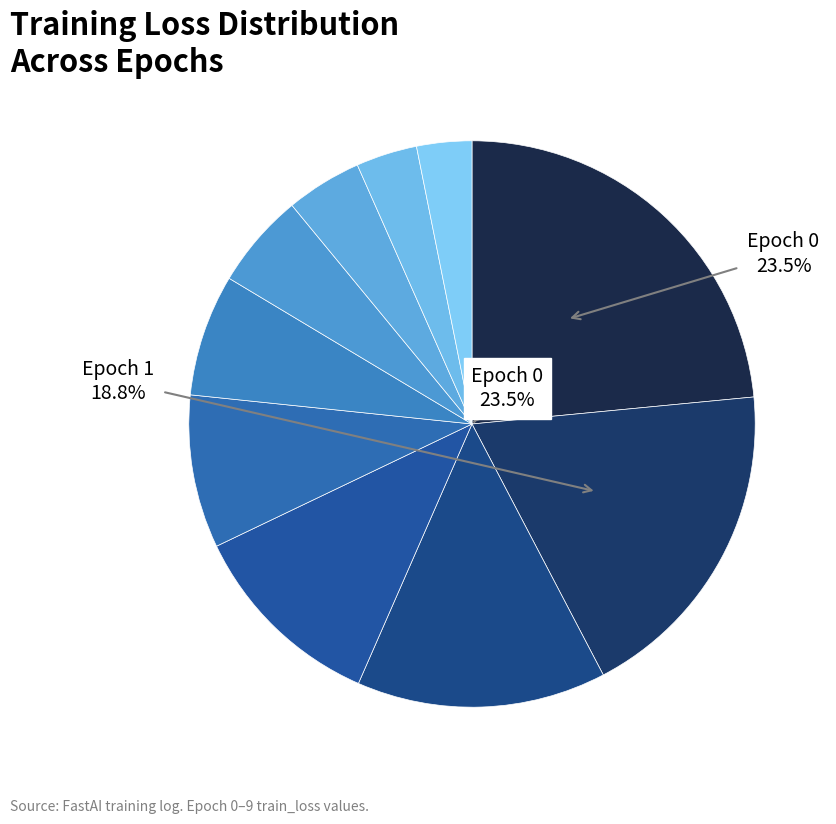

Does any single category account for the majority?

No